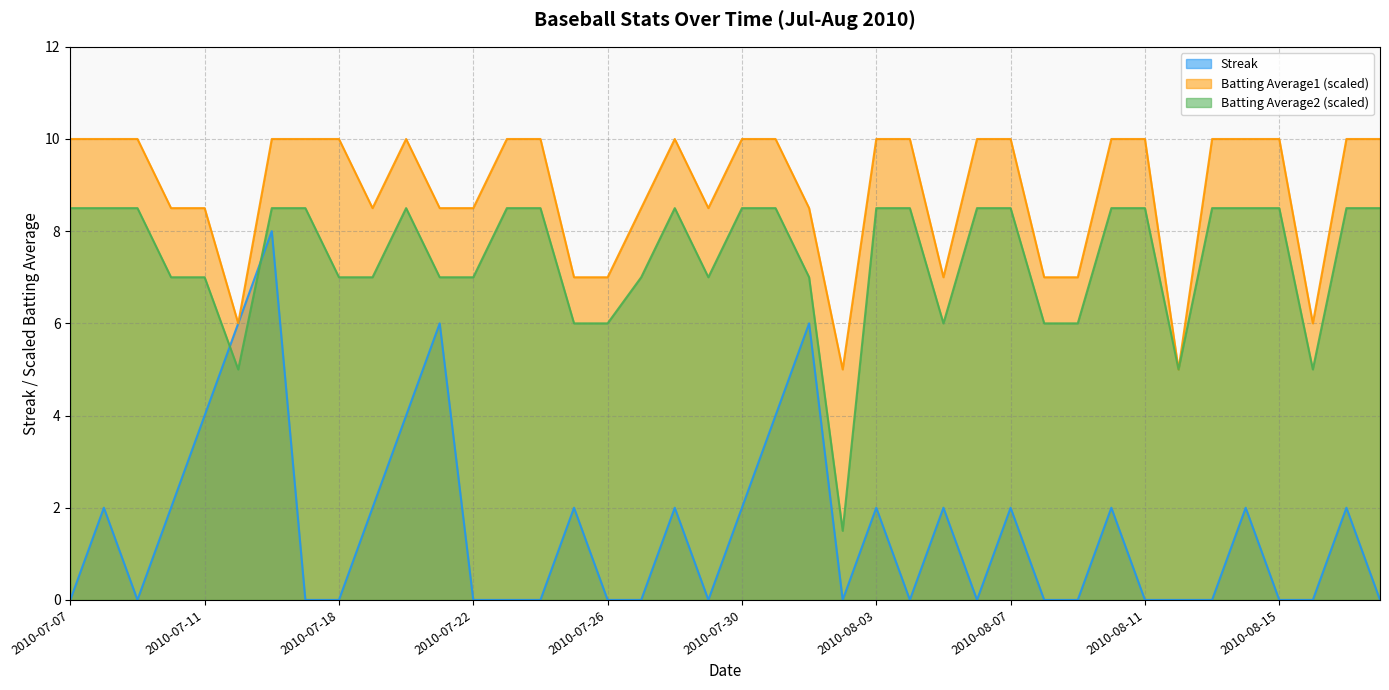

Where is the first local maximum for Batting Average2?

2010-07-20